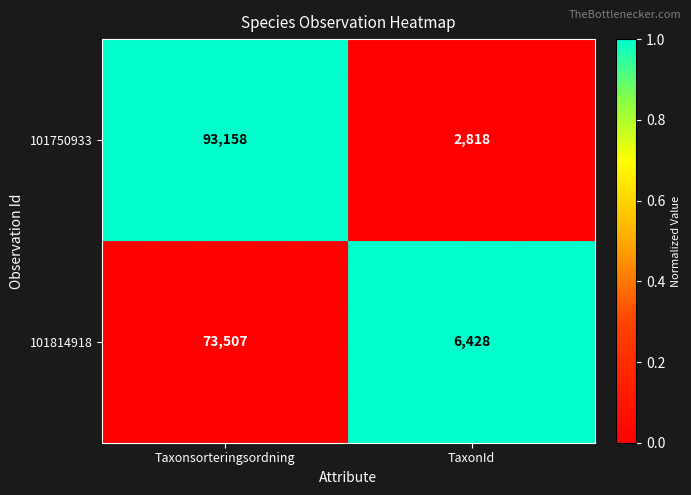

What is the difference between the highest and lowest values at TaxonId?

3610